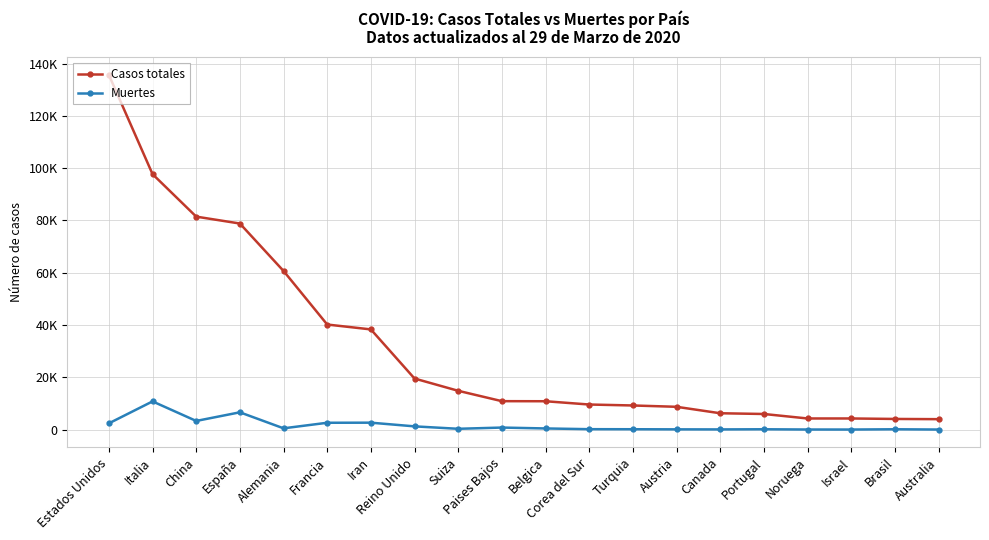

True or false: Casos totales and Muertes cross at least once.

False